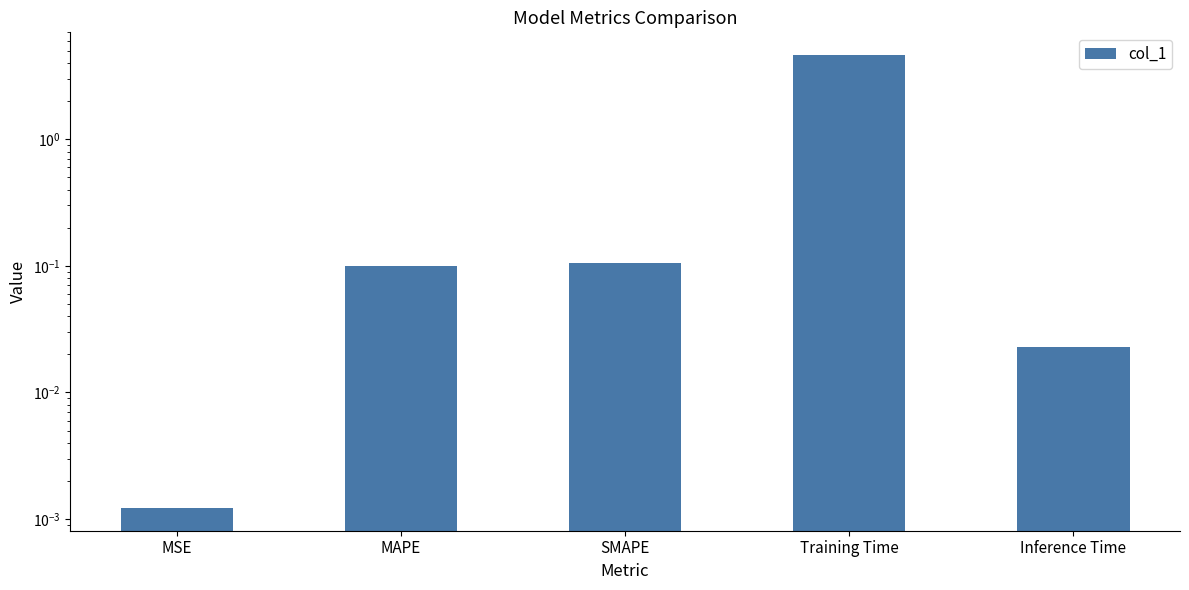

Reading right to left, extract all data points from this chart.

0.0	4.6	0.1	0.1	0.0